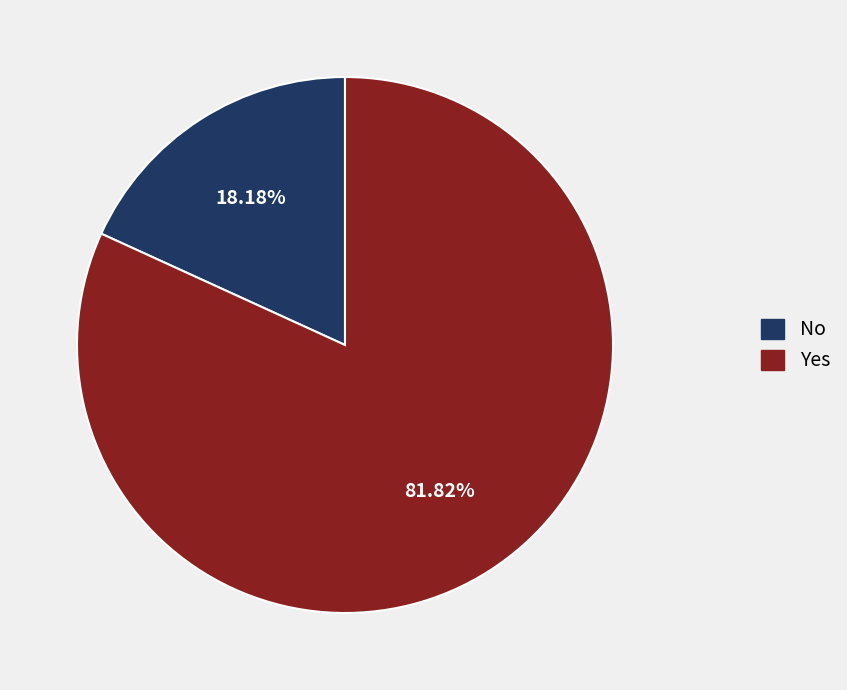

To the nearest percent, what is the average slice percentage?

50%